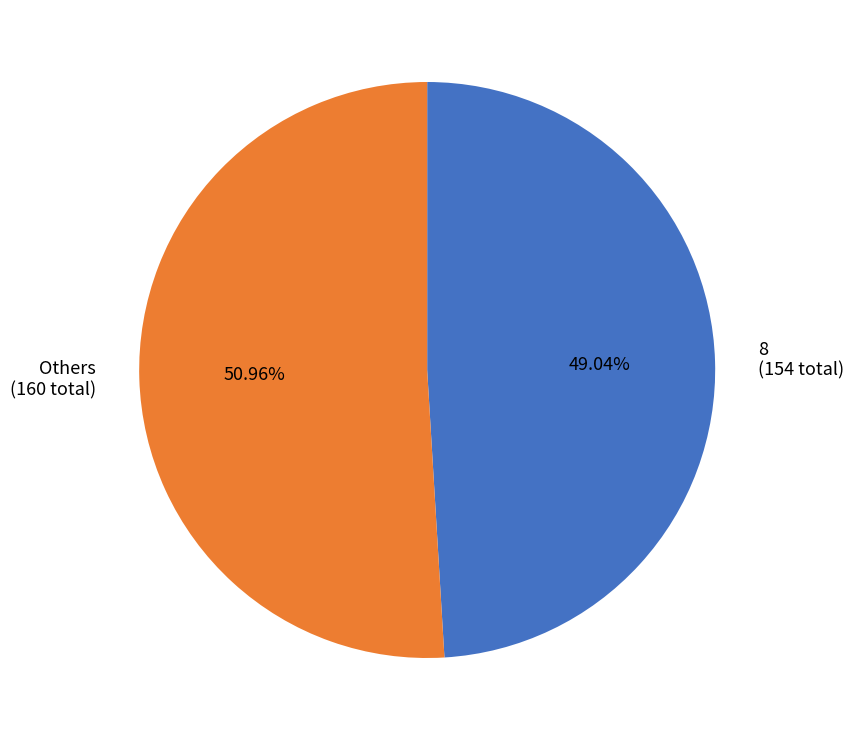

Which has a higher value, Others (160 total) or 8 (154 total)?

Others (160 total)